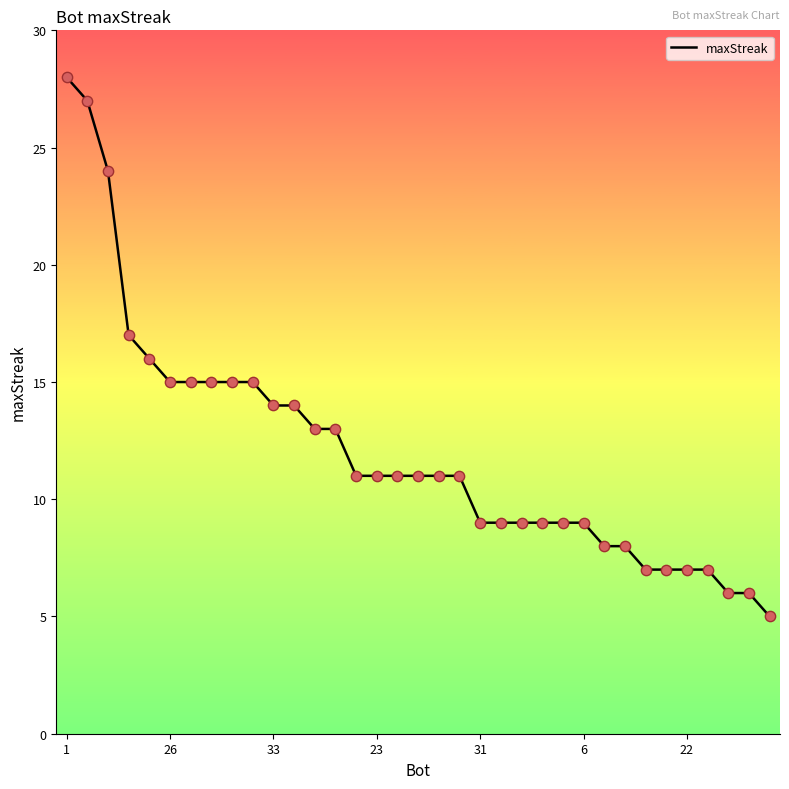

What is the difference between the maximum and minimum values?

23